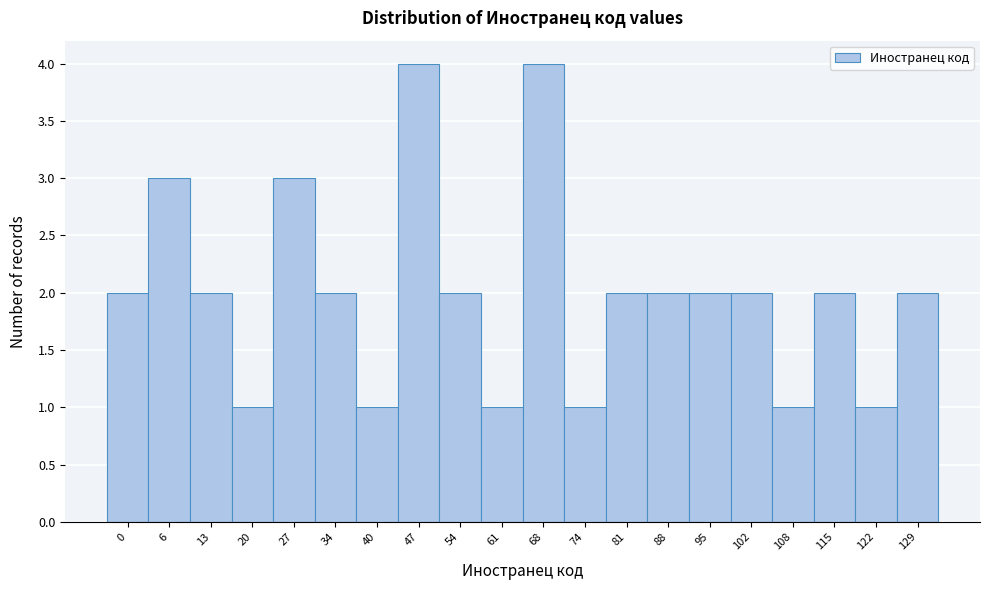

Reading left to right, what are all the values shown in this chart?

2	3	2	1	3	2	1	4	2	1	4	1	2	2	2	2	1	2	1	2